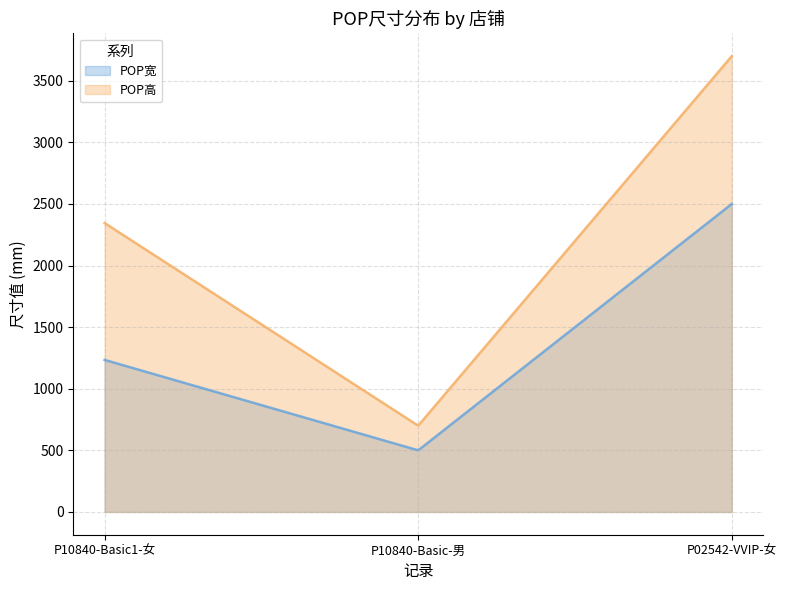

Which series has the widest spread of values?

POP高